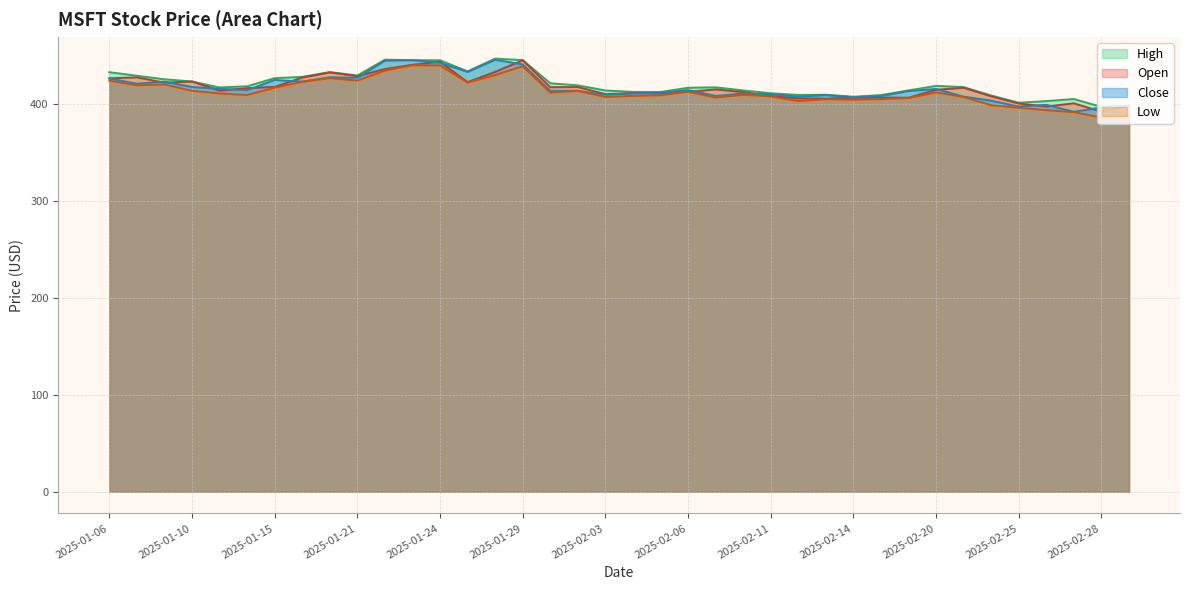

The value of Low at 17 is 413.3. True or false?

True